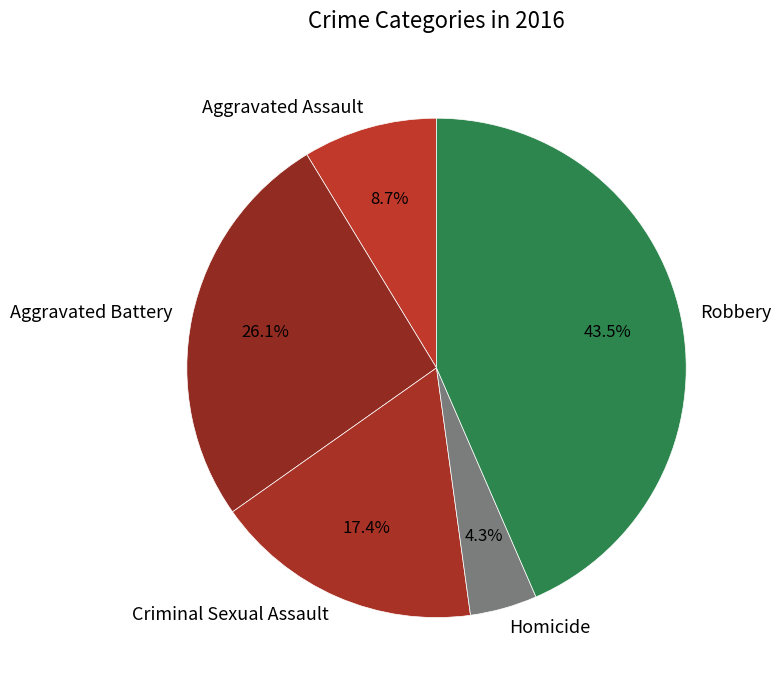

Does Aggravated Assault represent more than half of the total?

No